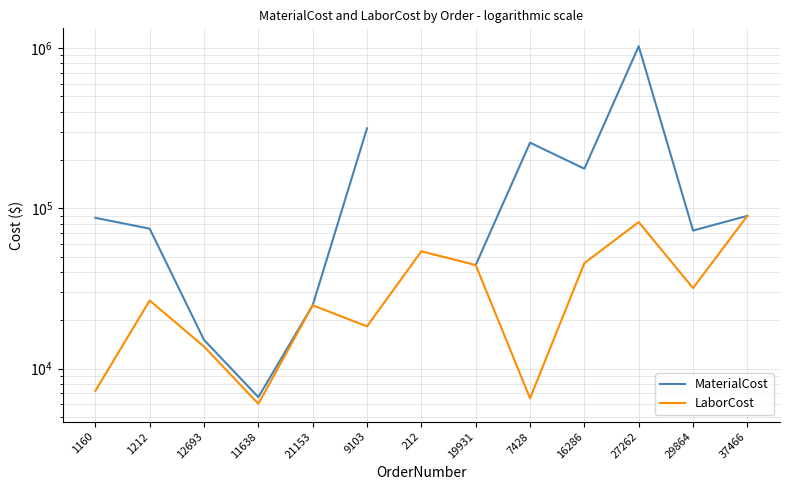

Is the value of MaterialCost at 29864 greater than the value of LaborCost at 7428?

Yes